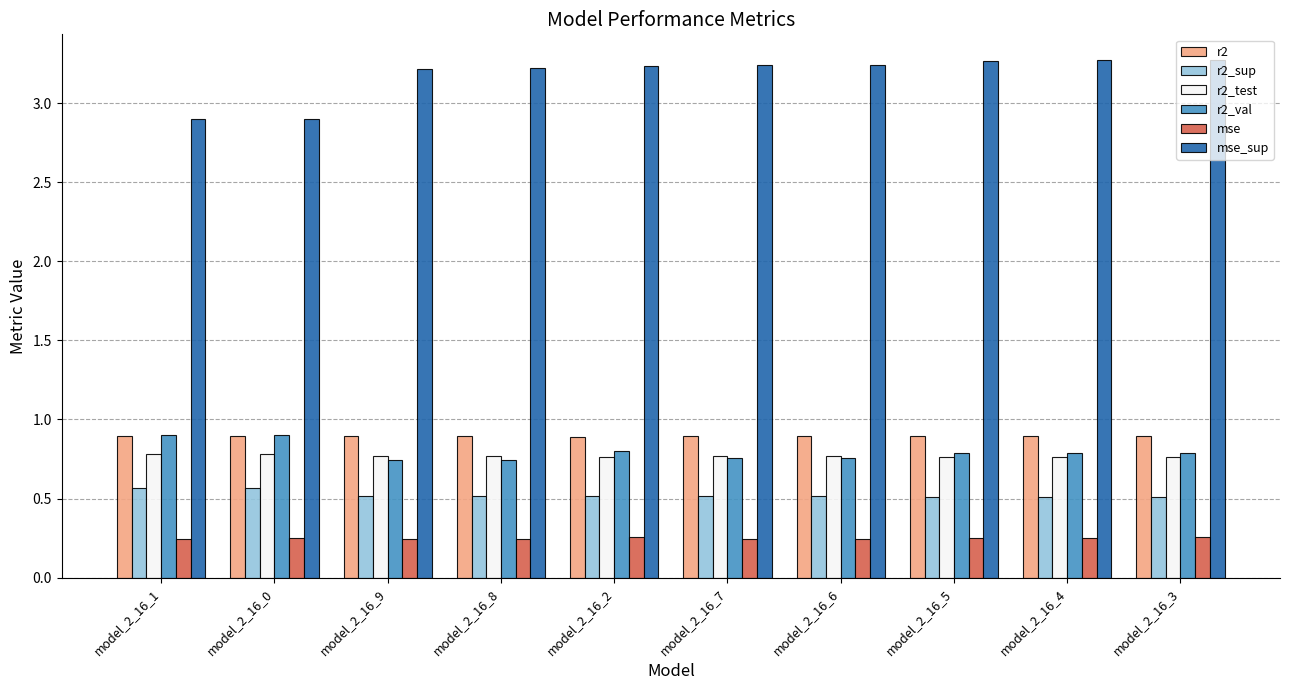

Does the chart contain any negative values?

No